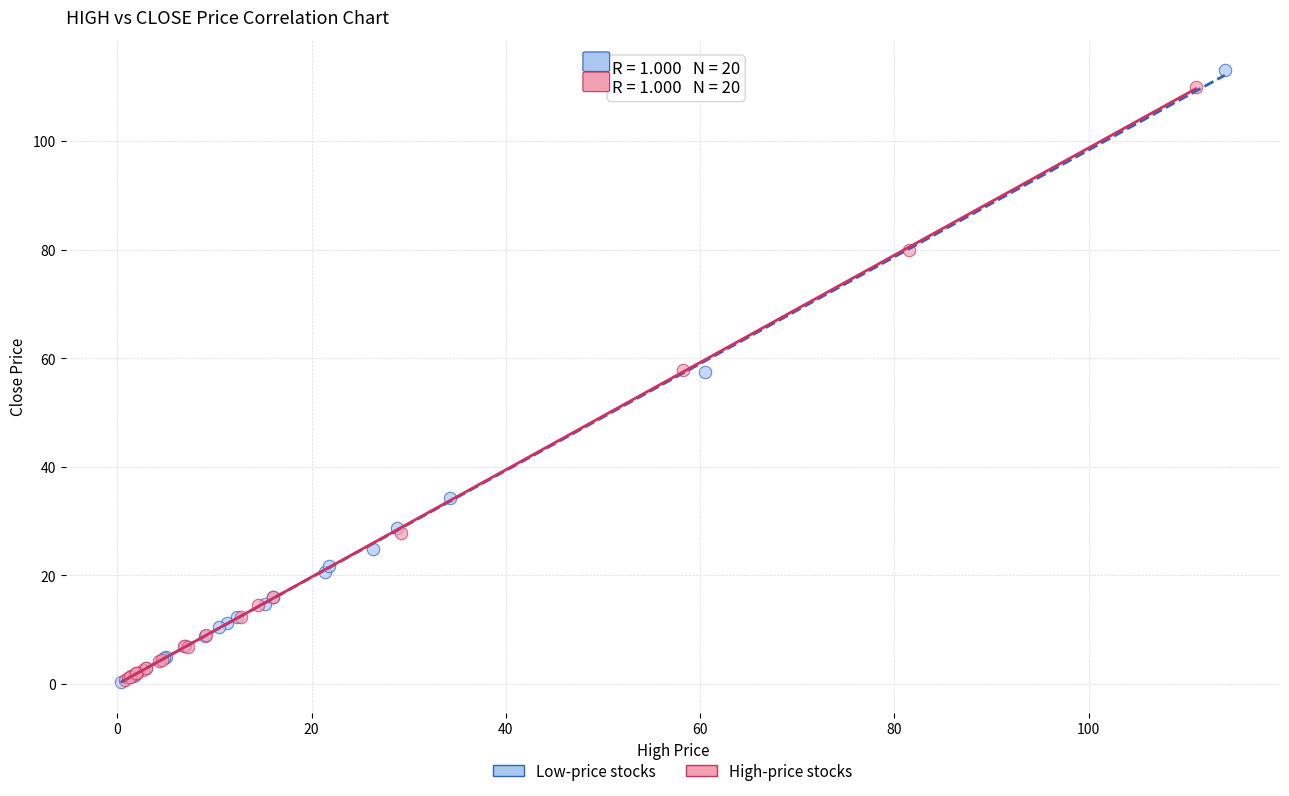

What are all the series names shown in the legend?

Low-price stocks, High-price stocks